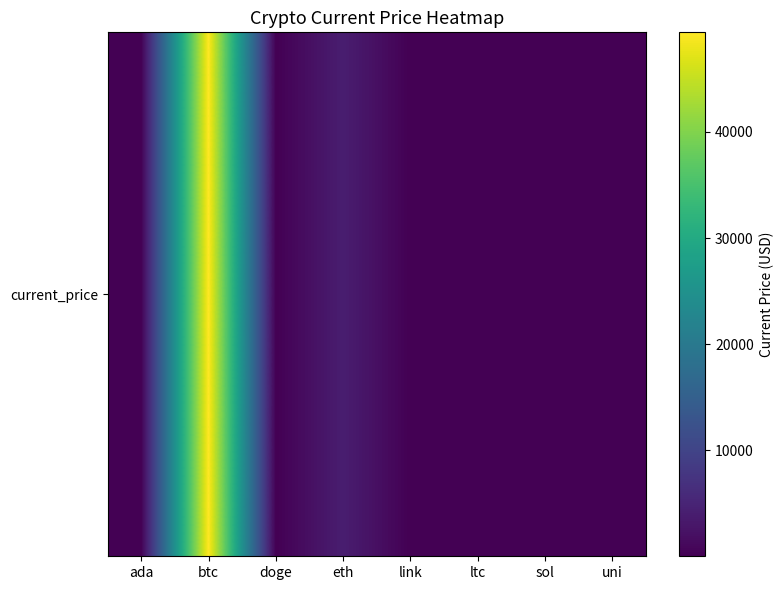

What is the ratio of the value at uni to the value at ada?

11.3